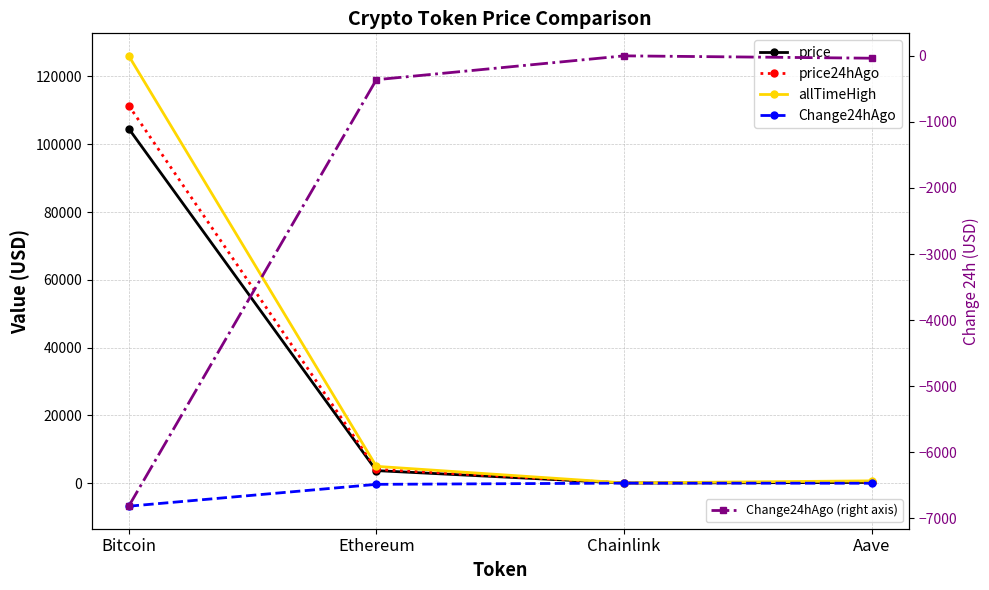

What is the average value of the price series?

27126.7